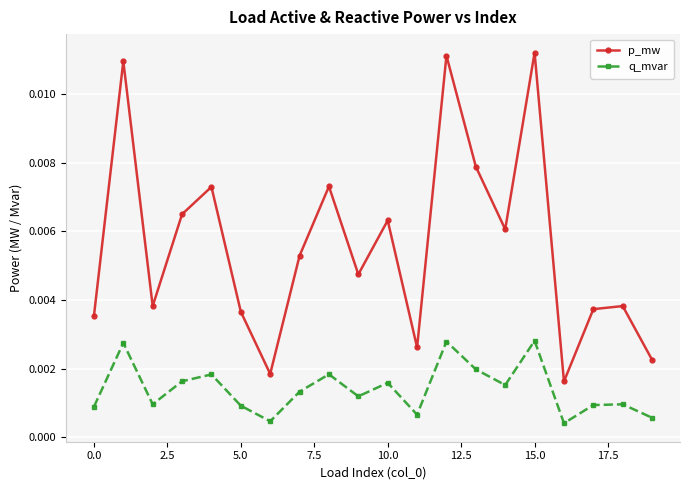

True or false: p_mw and q_mvar intersect in this chart.

False